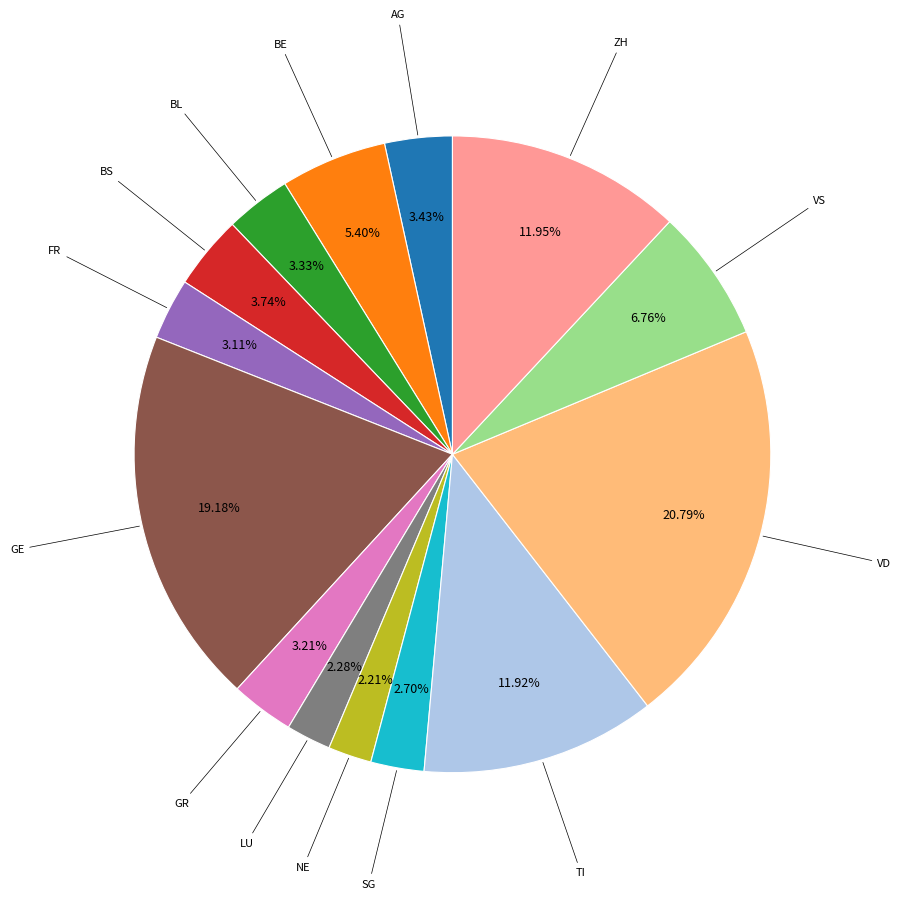

To the nearest percent, what is the difference between the largest and smallest slice percentages?

19%